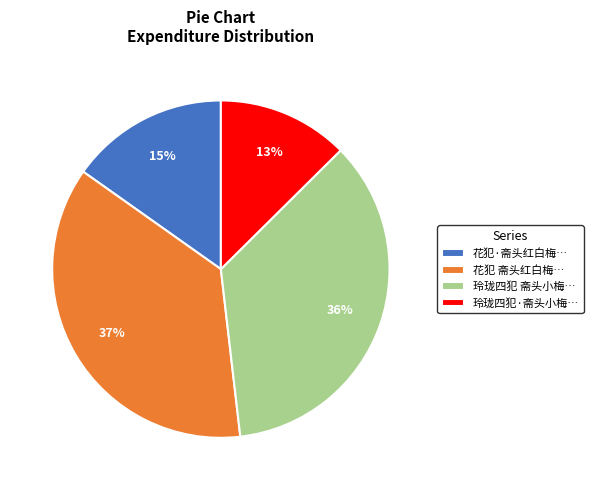

Does any single category account for the majority?

No